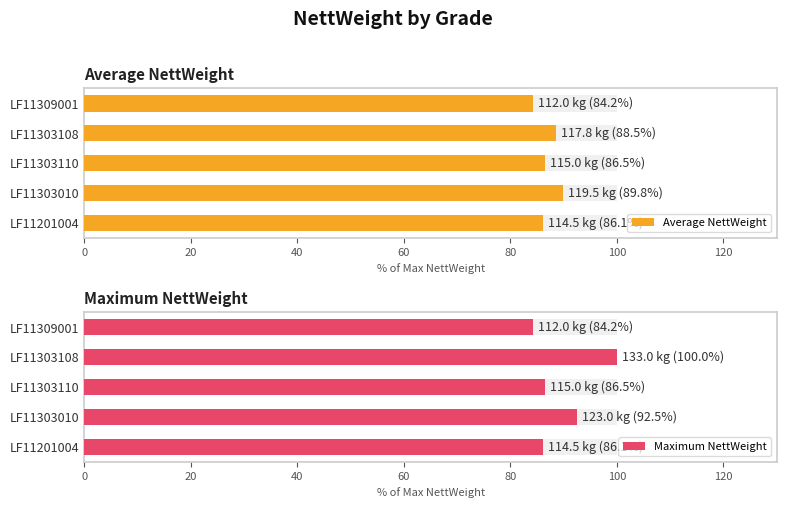

What is the value of the Average NettWeight bar at the 3rd from the left?

86.5